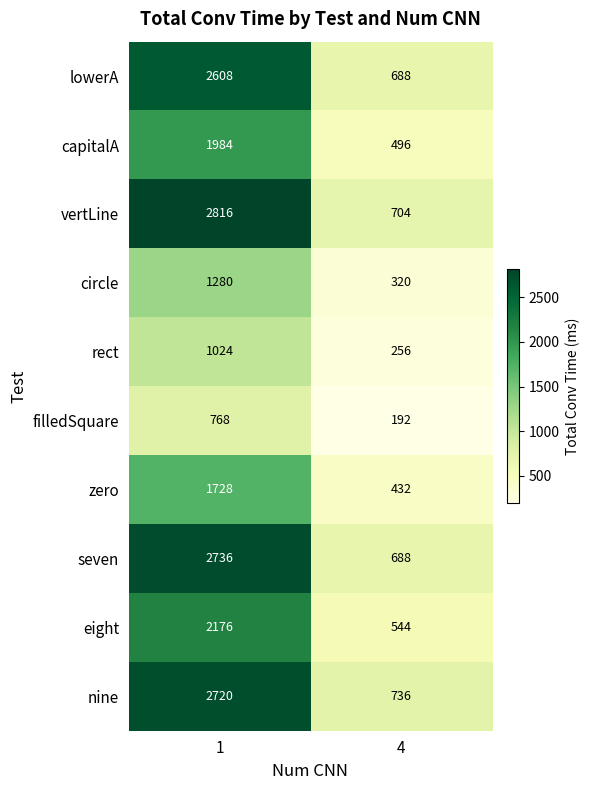

What is the difference between the maximum and minimum values in the eight series?

1632